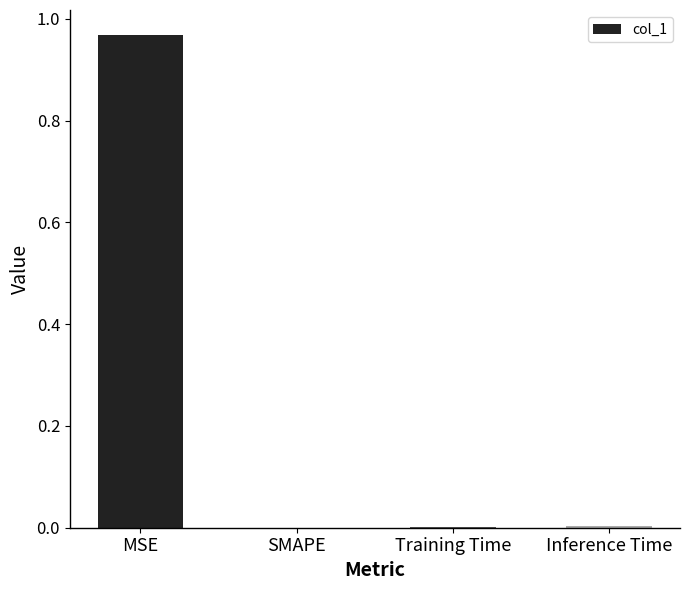

True or false: the data shows -0.5 at SMAPE.

False